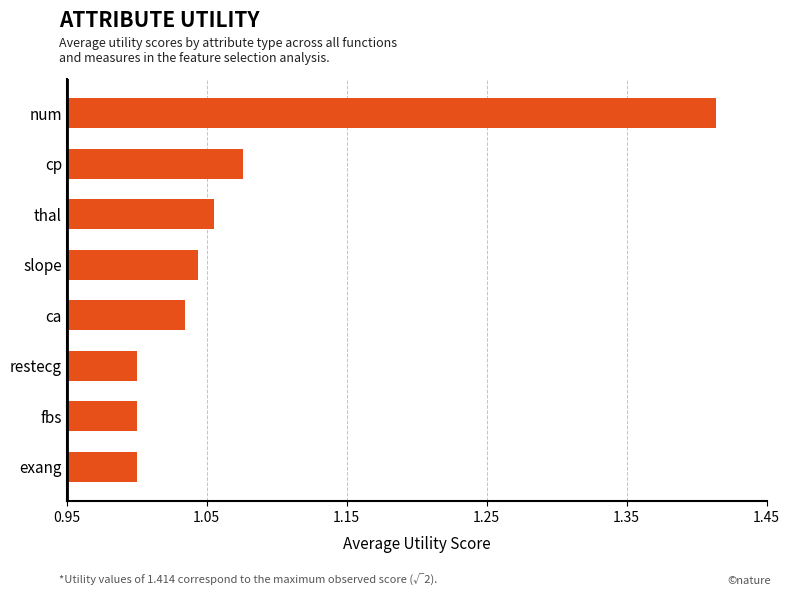

Is it true that the value at ca is 1.0?

True